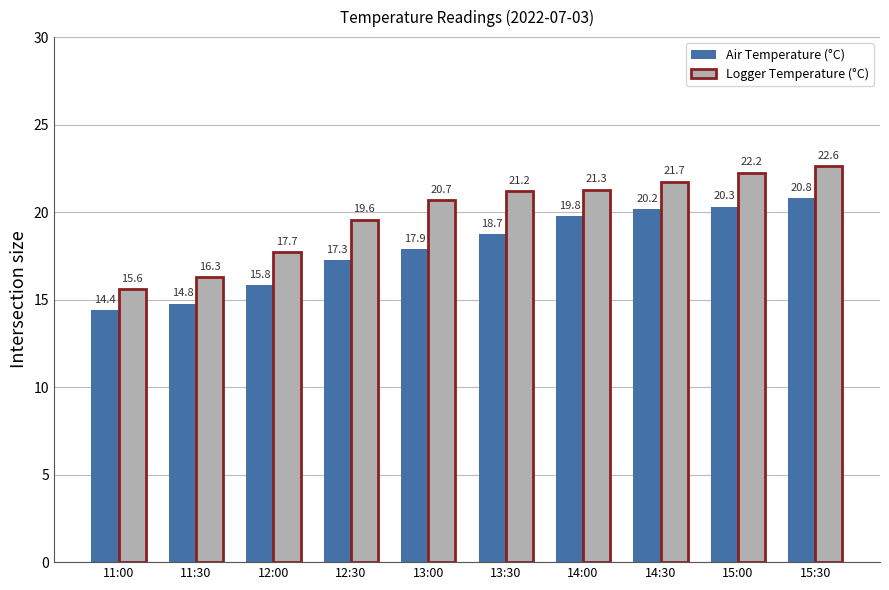

List the series in order of their peak value, highest first.

Logger Temperature (°C), Air Temperature (°C)